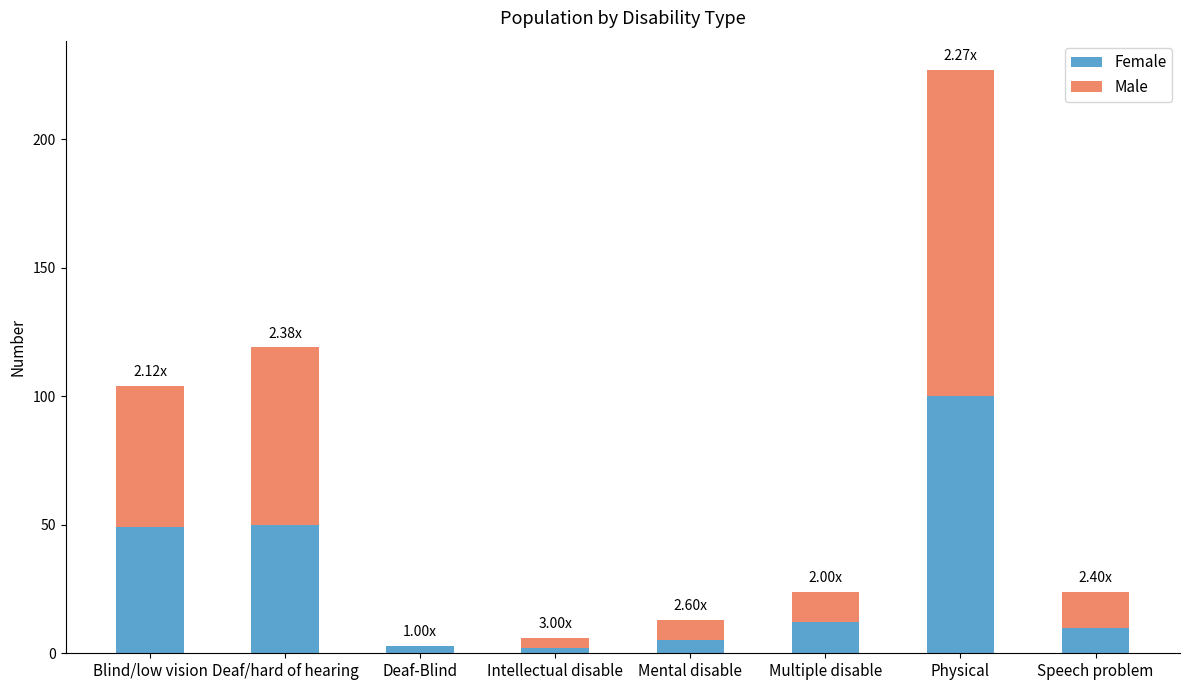

What is the total value across all series at Speech problem?

24